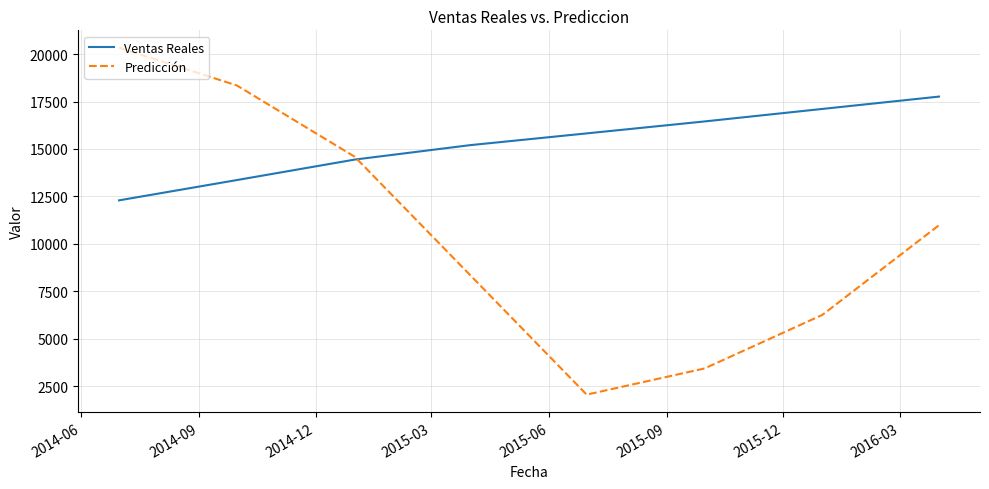

At how many categories does at least one series exceed 17196?

3